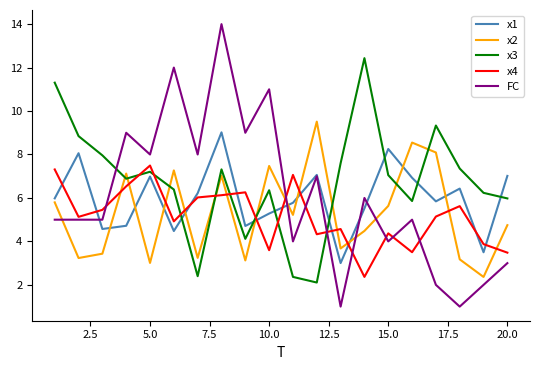

What is the minimum value shown in the chart?

1.0